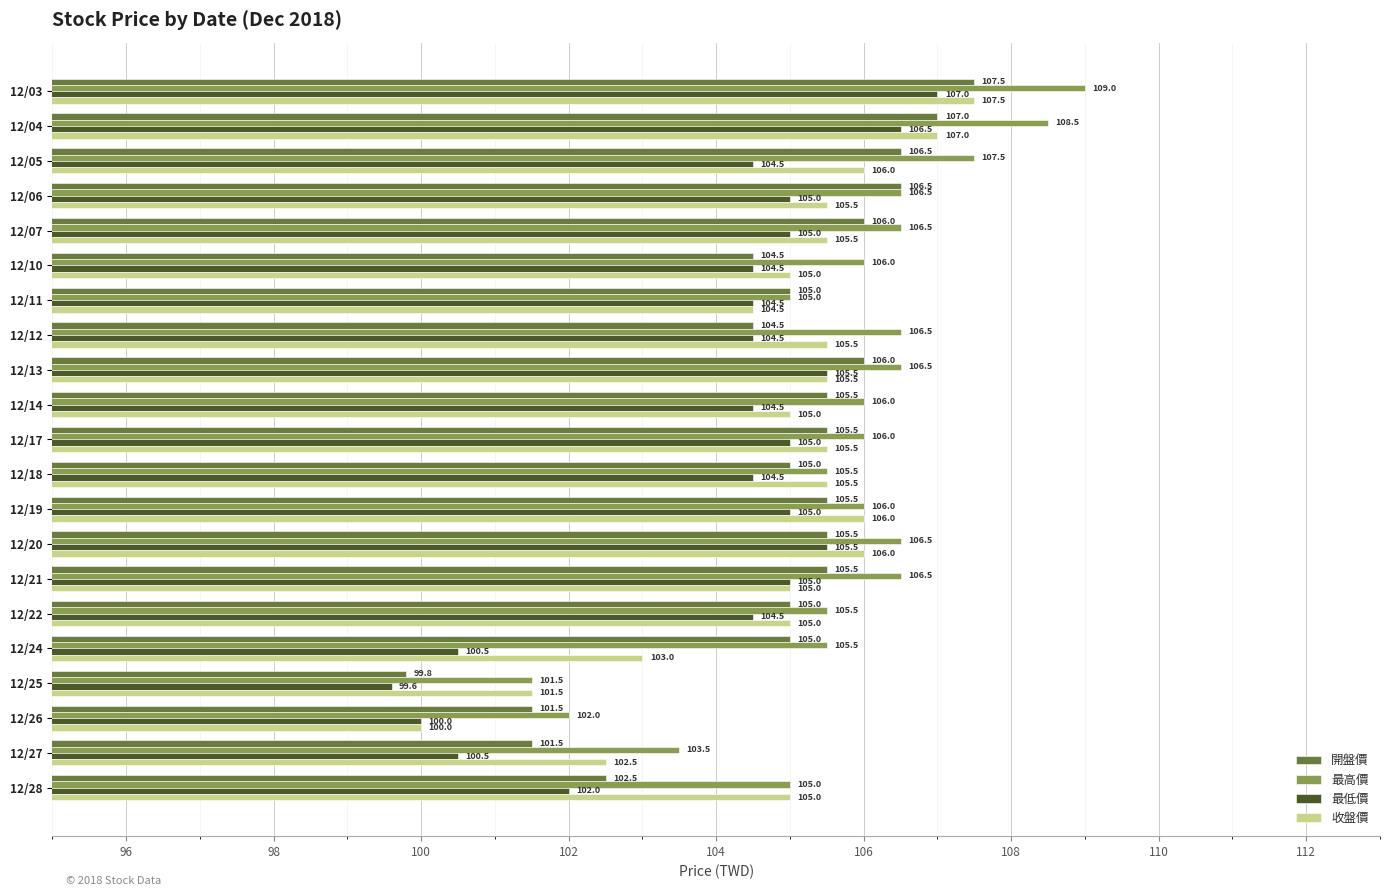

At which category is the sum across all series the highest?

12/03